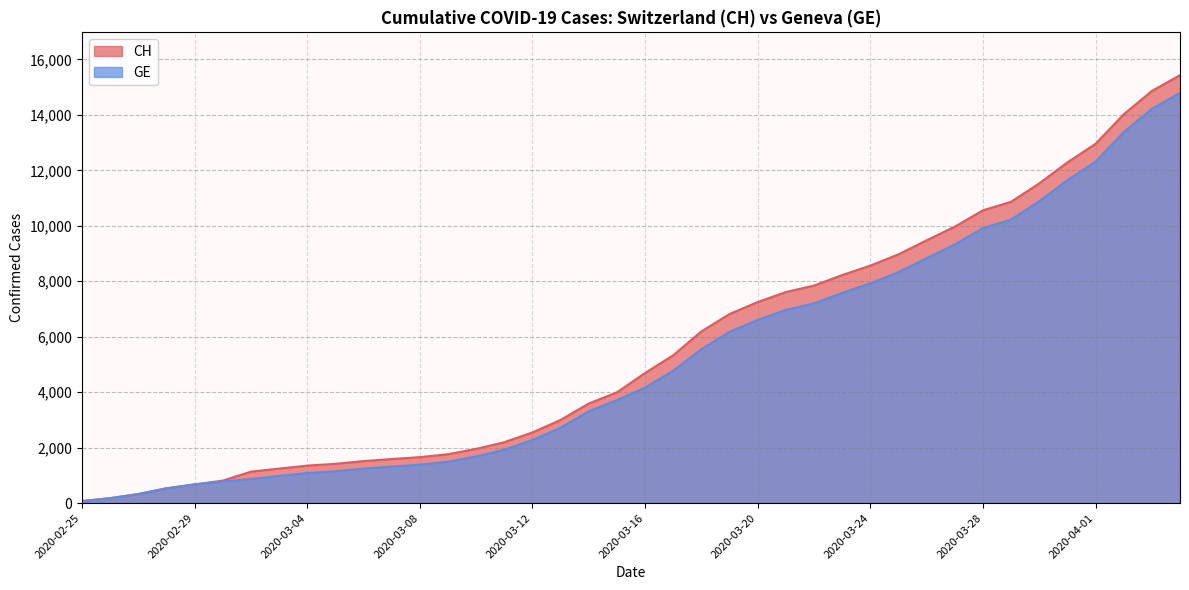

Reading right to left, what are all the values shown in this chart?

CH: 15433	14862	14021	12955	12287	11529	10867	10558	9969	9477	8970	8564	8223	7844	7610	7249	6818	6190	5330	4691	3993	3590	2998	2548	2195	1955	1762	1656	1589	1514	1416	1352	1243	1133	810	673	532	325	177	72
GE: 14791	14220	13379	12313	11645	10887	10225	9916	9327	8835	8328	7922	7581	7202	6968	6607	6176	5548	4773	4164	3712	3309	2717	2277	1924	1684	1491	1385	1318	1243	1148	1084	977	868	780	673	532	325	177	72